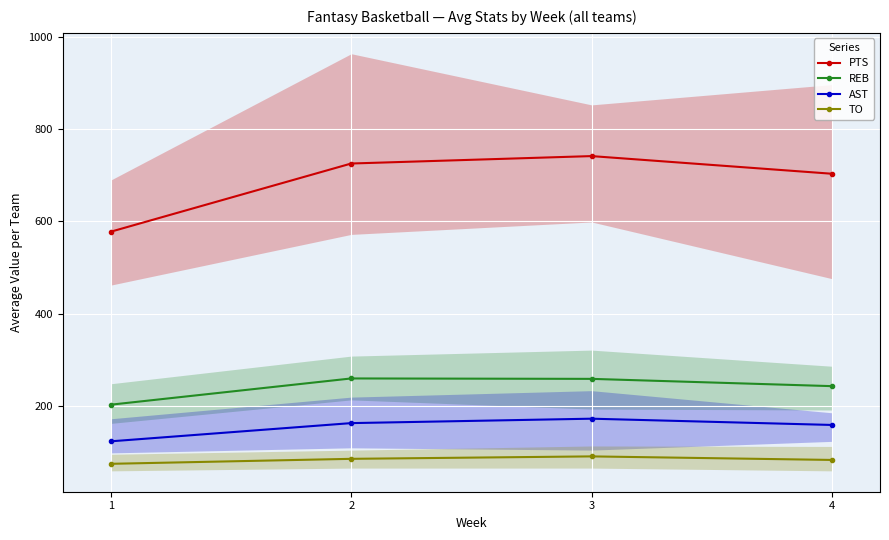

True or false: PTS and AST intersect in this chart.

False